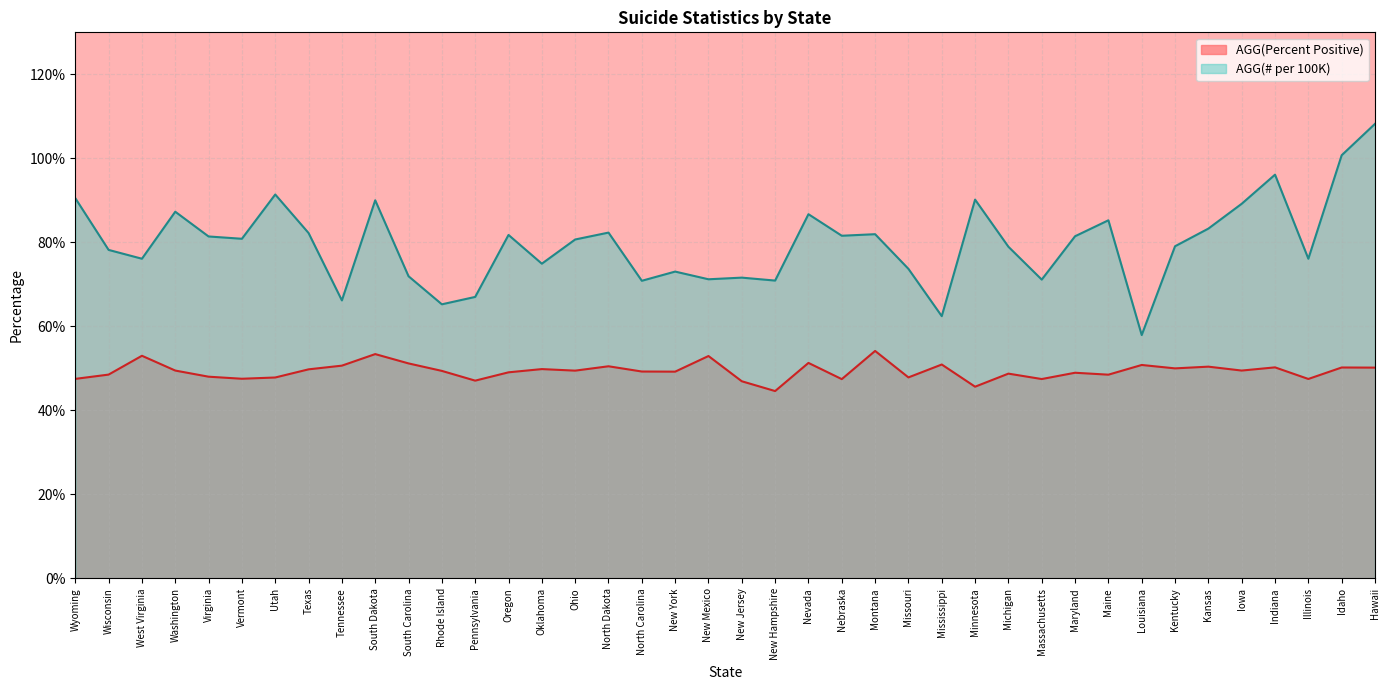

True or false: AGG(# per 100K) and AGG(Percent Positive) intersect in this chart.

False